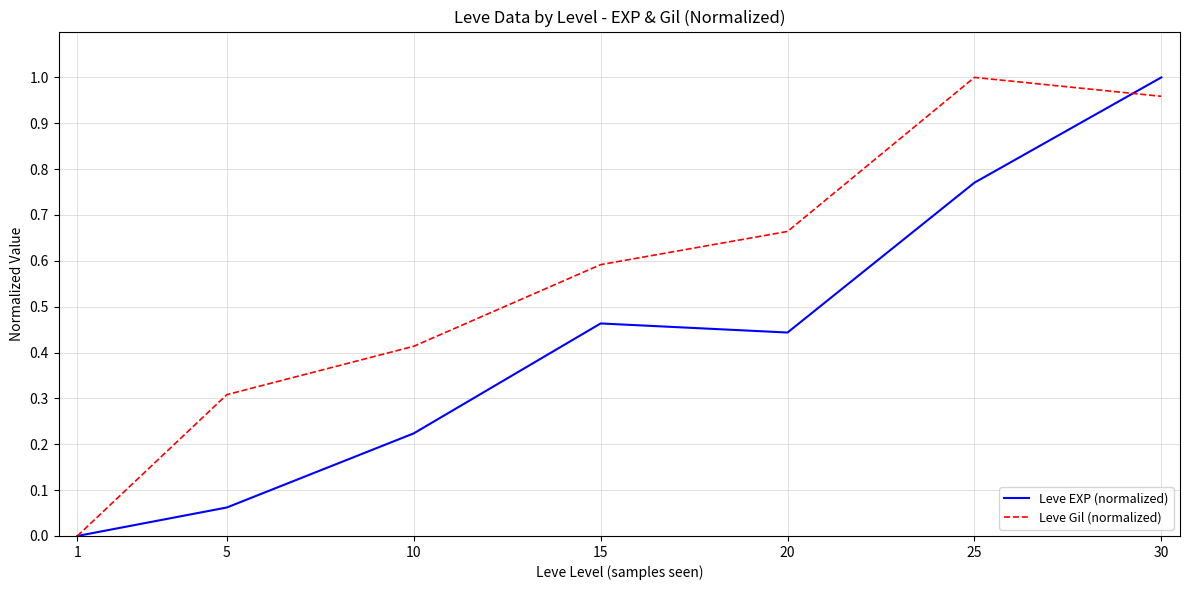

Is it true that Leve Gil (normalized) equals 0.7 at 10?

False